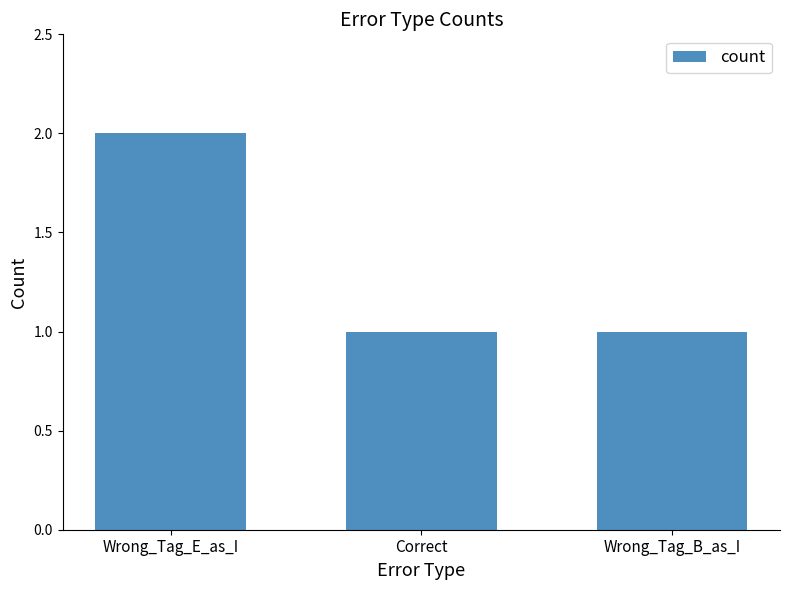

What is the difference between the maximum and minimum values?

1